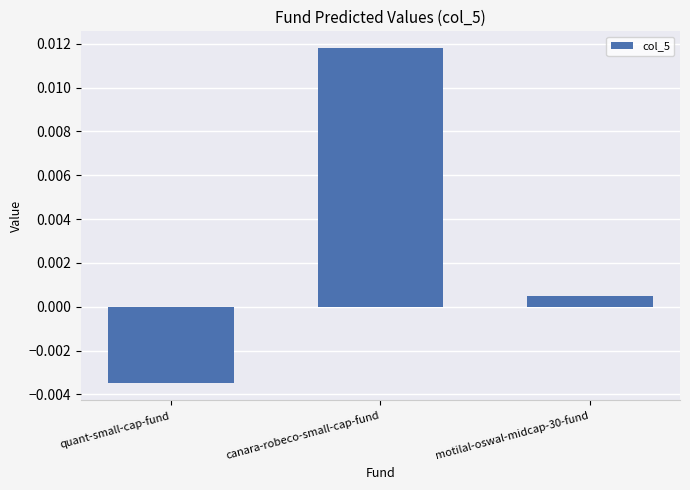

Which label corresponds to the largest value in the chart?

canara-robeco-small-cap-fund